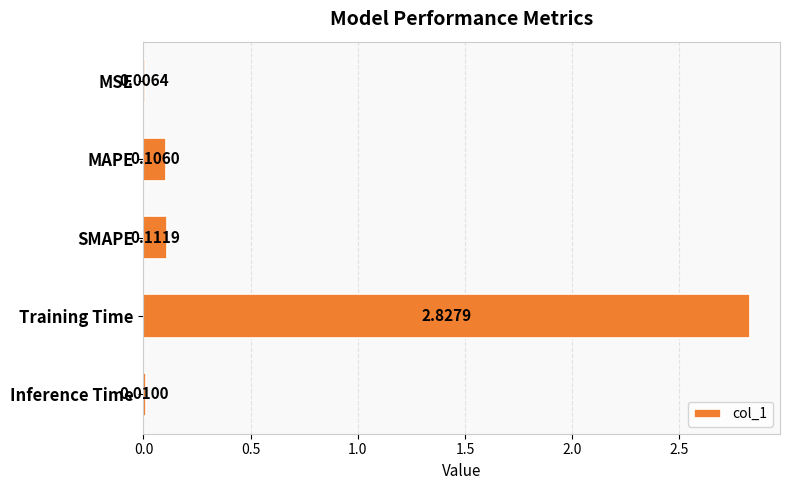

What is the sum of all values?

3.1